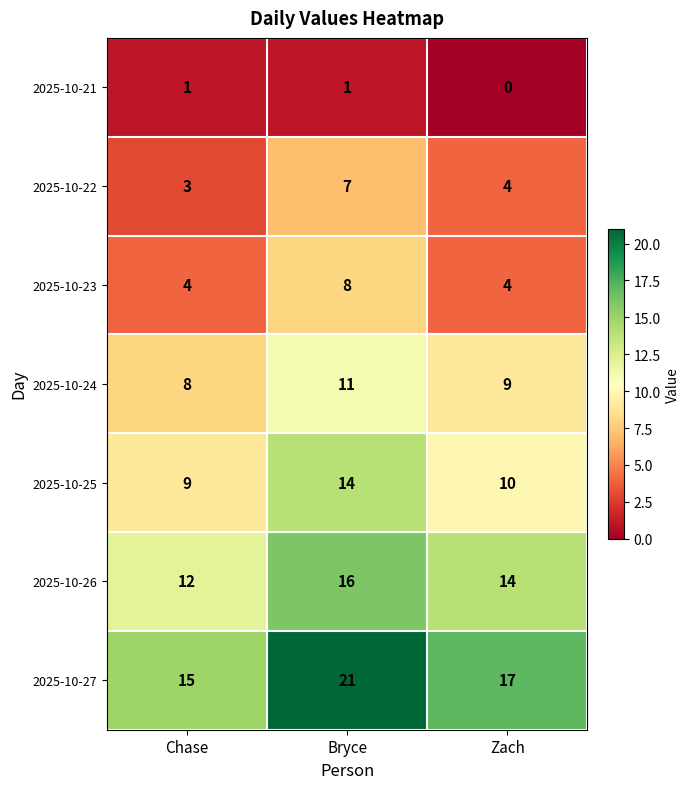

Rank the series by their maximum value, from highest to lowest.

2025-10-27, 2025-10-26, 2025-10-25, 2025-10-24, 2025-10-23, 2025-10-22, 2025-10-21